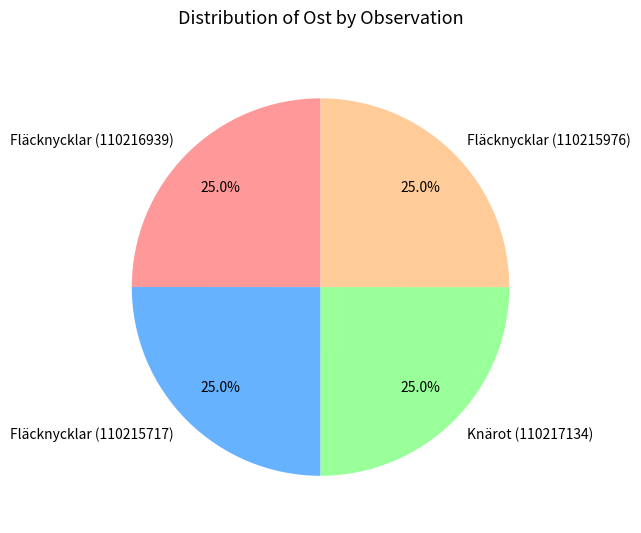

To the nearest percent, what portion does Fläcknycklar (110215976) represent?

25%